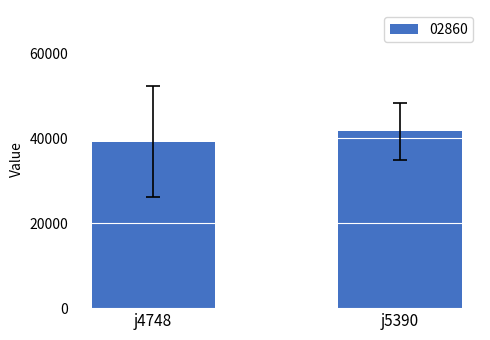

The value at j5390 is 24435. True or false?

False